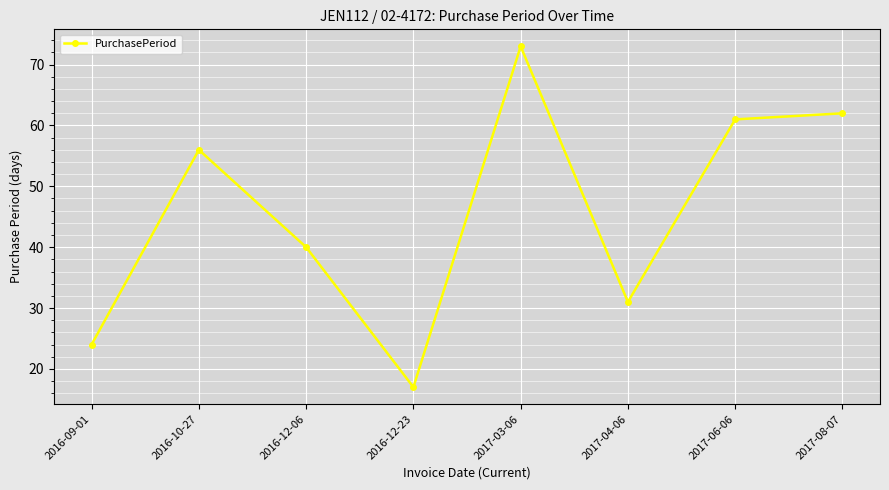

At which category does the data reach its first local valley?

2016-12-23